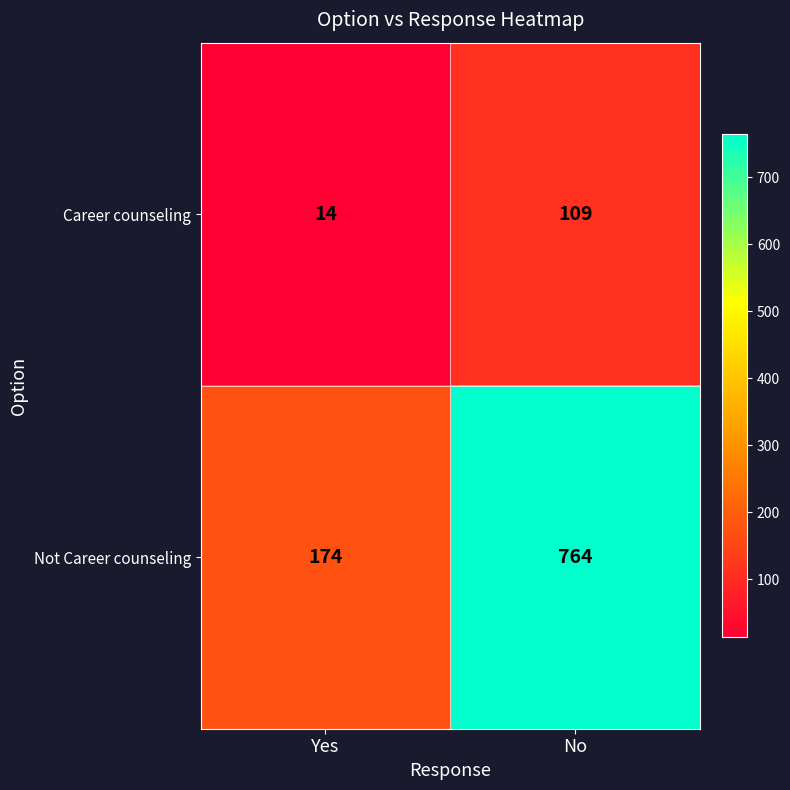

Where is Career counseling nearest to the value 61?

Yes